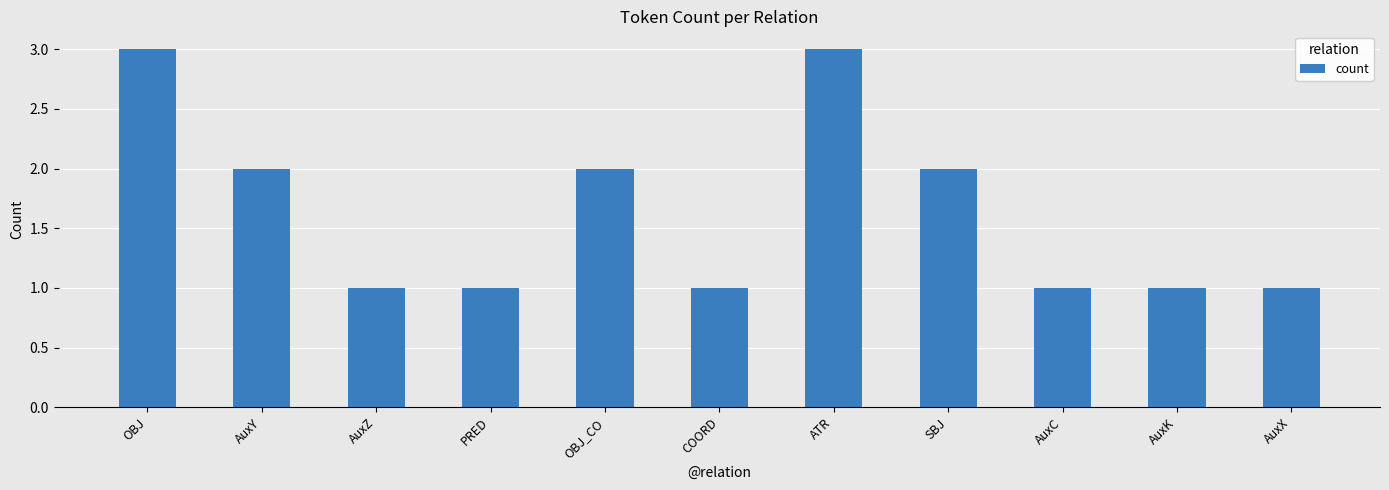

How many categories are shown in the chart?

11